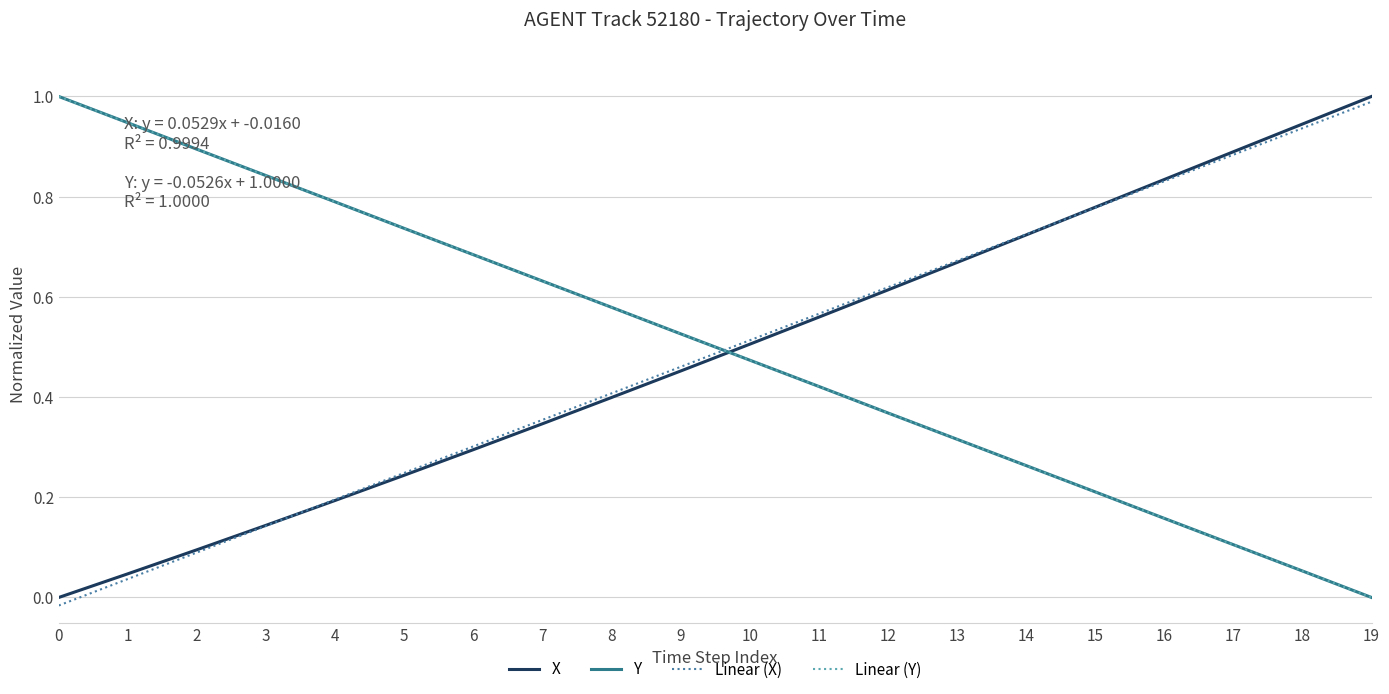

What is the difference between the maximum and minimum values in the X series?

1.0